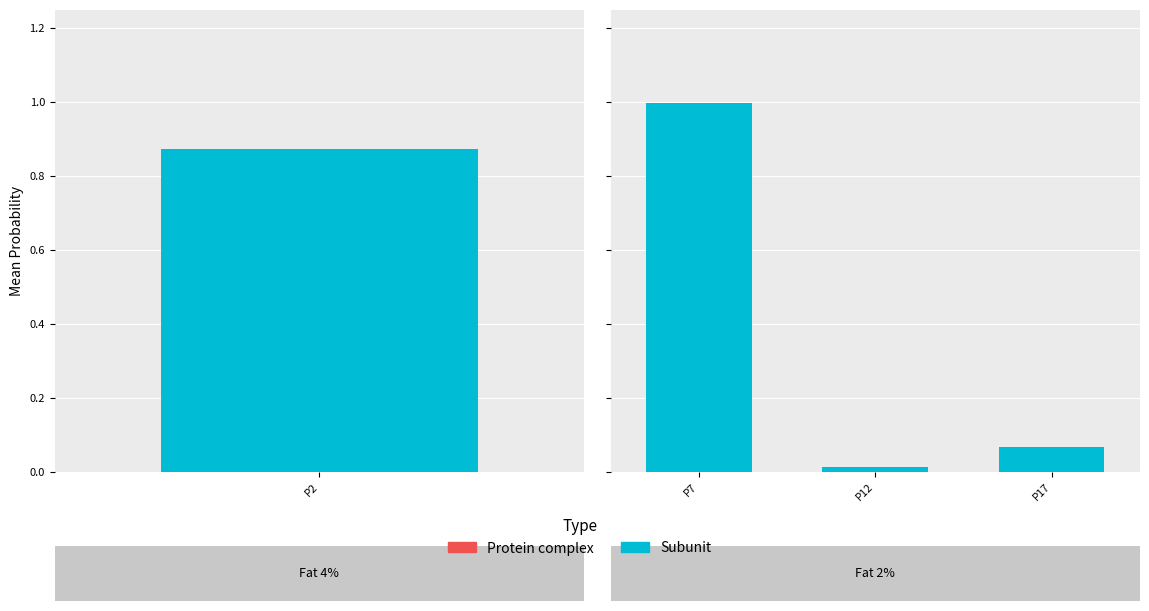

Which series has the largest total across all categories?

Subunit